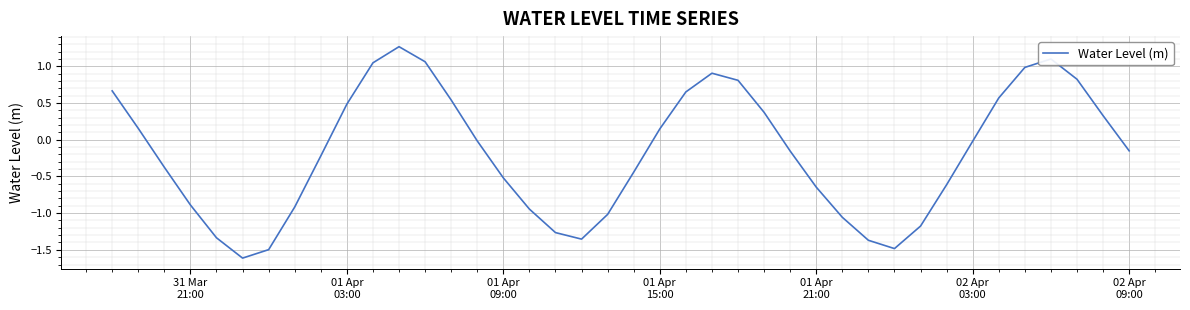

What is the difference between the maximum and minimum values?

2.9